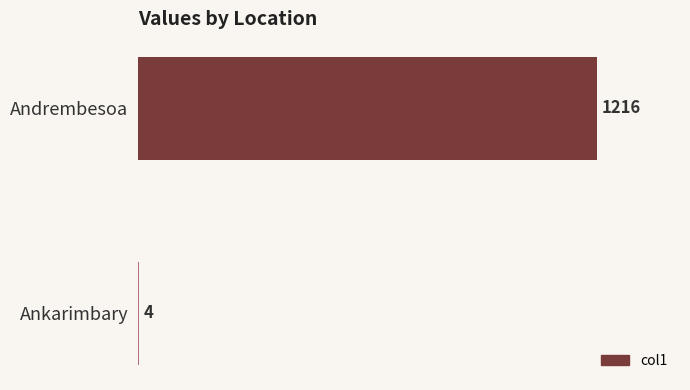

What is the sum of all values?

1220